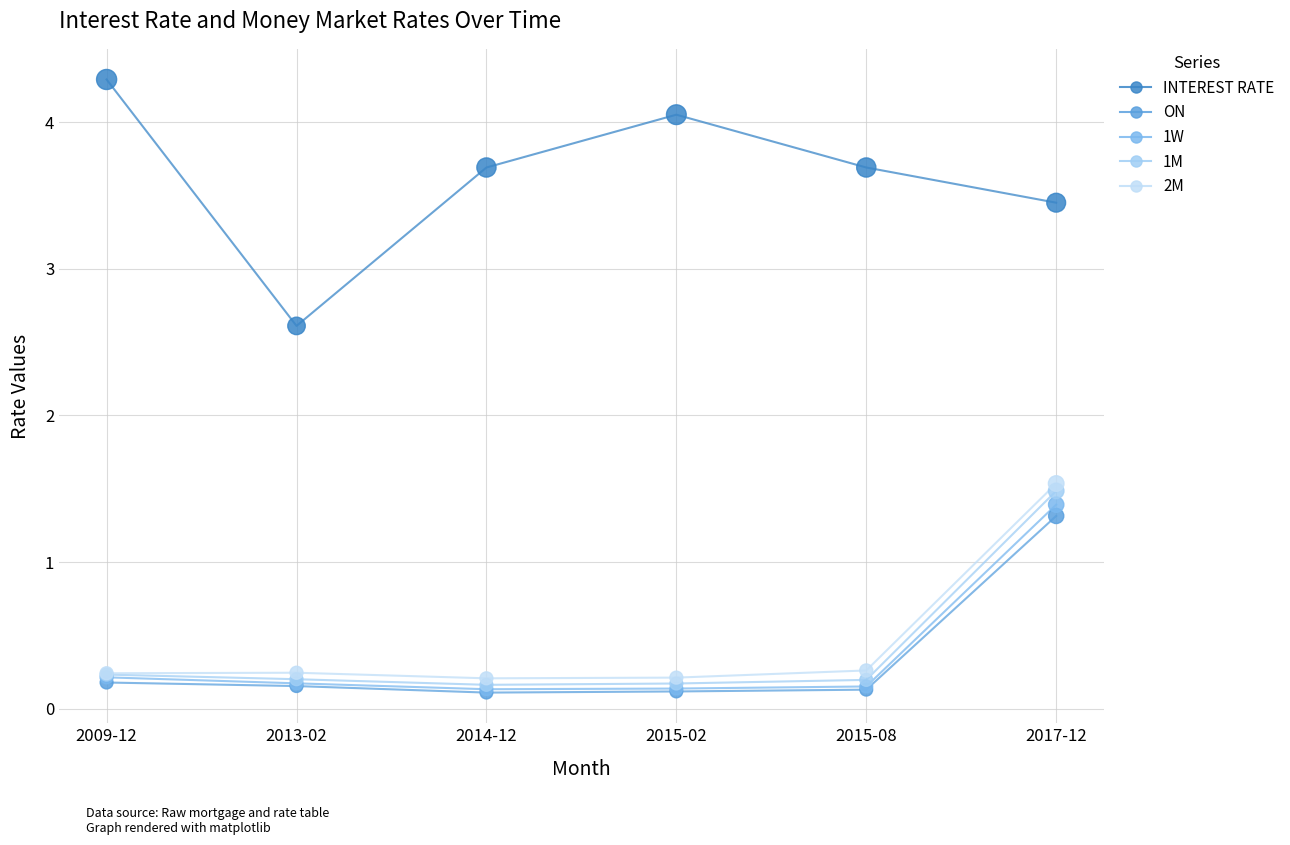

Is the value of 1M at 2017-12 greater than the value of 1W at 2017-12?

Yes